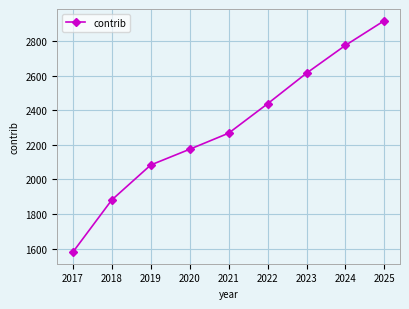

What is the average value?

2303